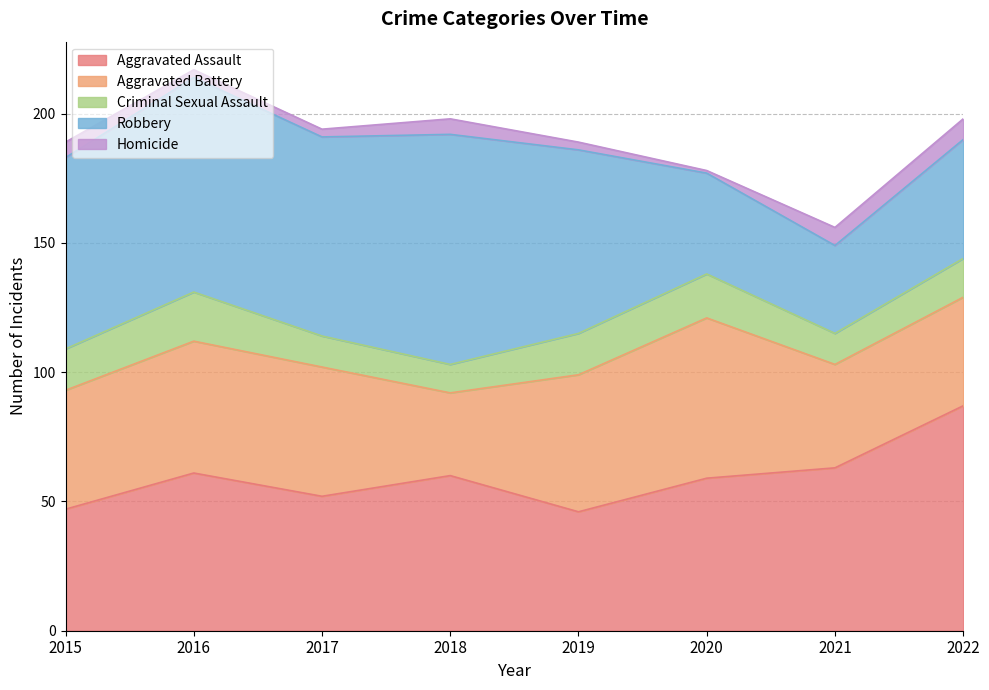

The Robbery series shows 119 at 2016. True or false?

False